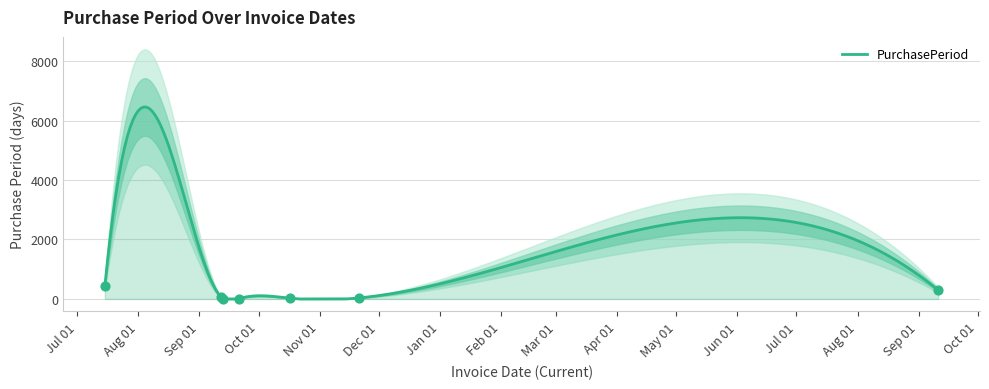

What is the ratio of the value at 2016-09-12 to the value at 2016-09-21?

7.4